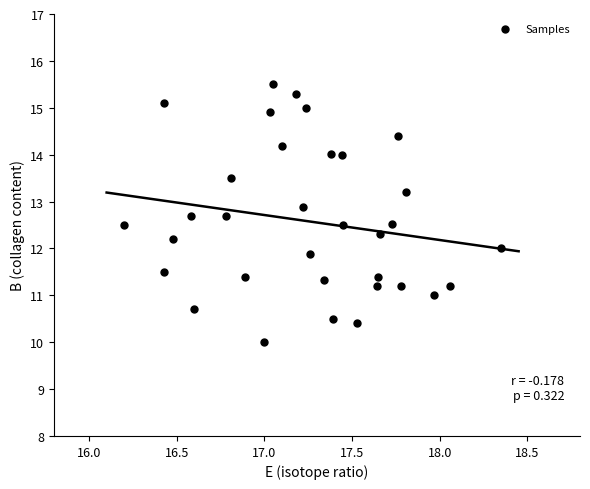

What is the range of Y values (max minus min)?

5.5